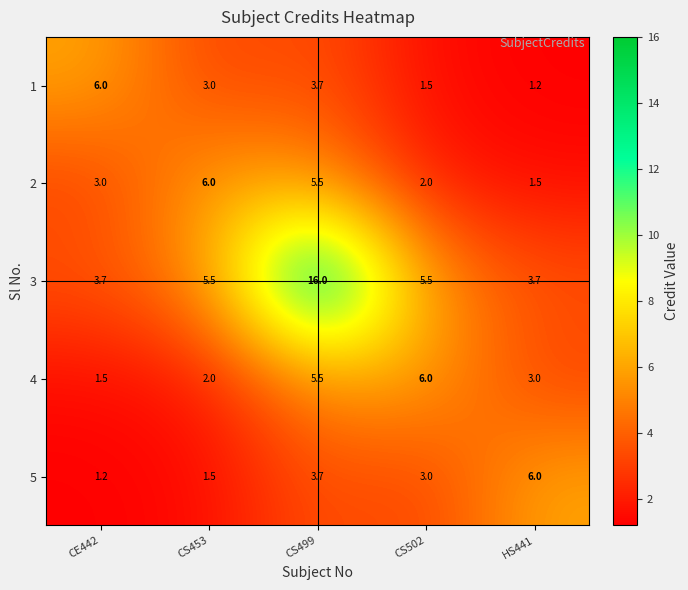

Rank the series at CE442 from highest to lowest value.

1, 3, 2, 4, 5